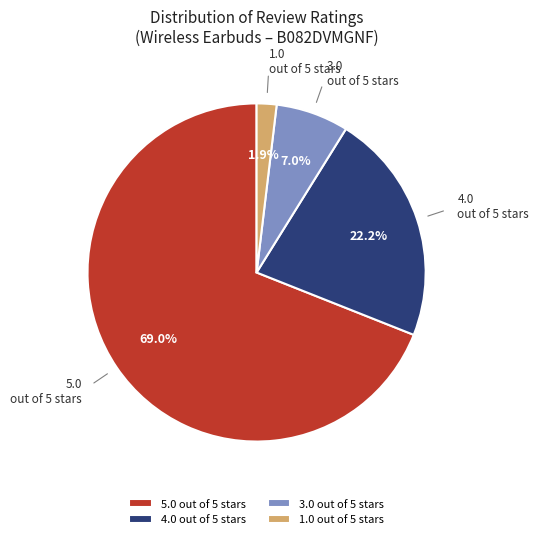

The 3.0 out of 5 stars slice represents 7% of the pie. True or false?

True